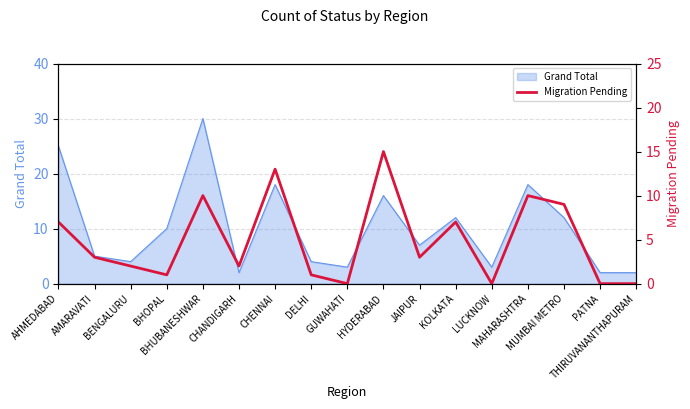

Approximately how many times larger is the value at JAIPUR compared to HYDERABAD?

0.2